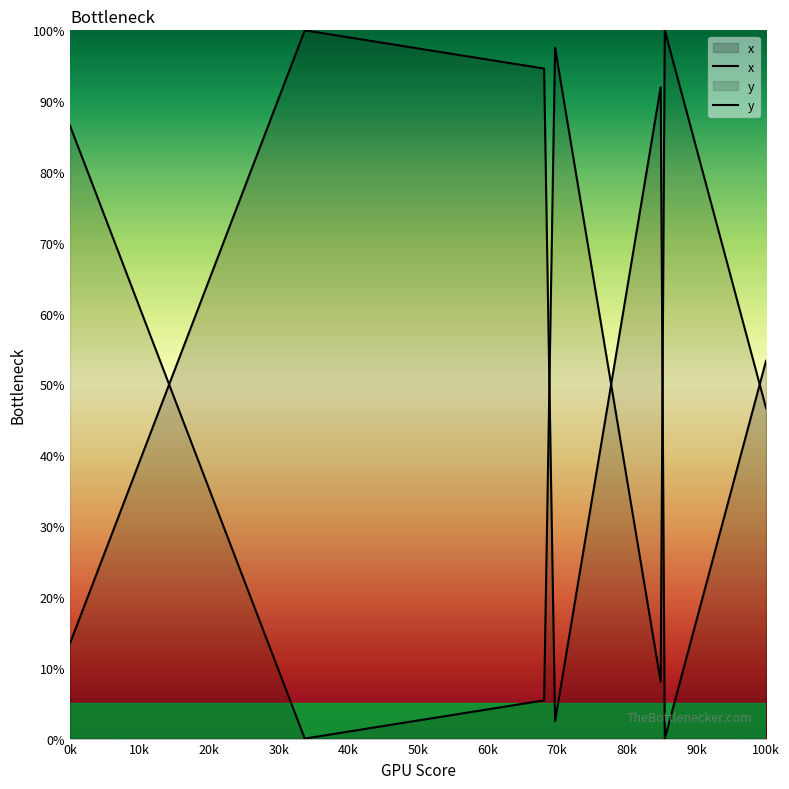

Which series has the largest range (max minus min)?

x